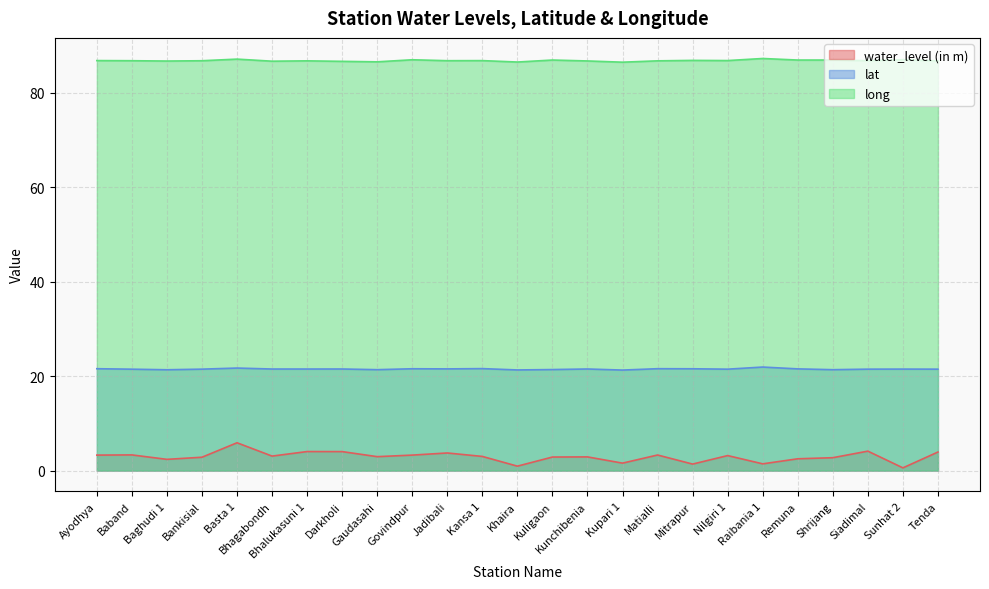

Count the number of categories in the chart.

25